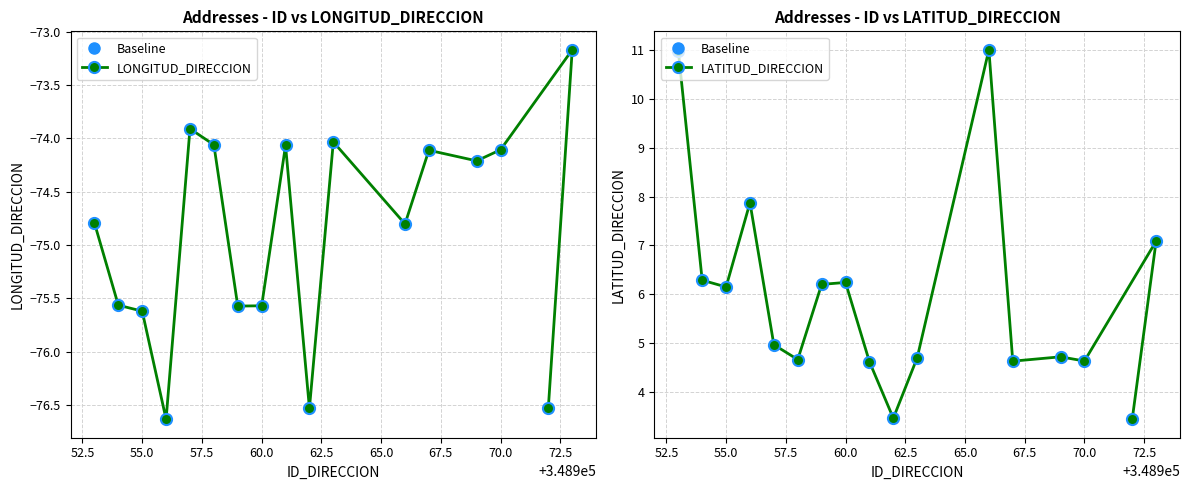

Rank the series at 62.5 from lowest to highest value.

LONGITUD_DIRECCION, LATITUD_DIRECCION